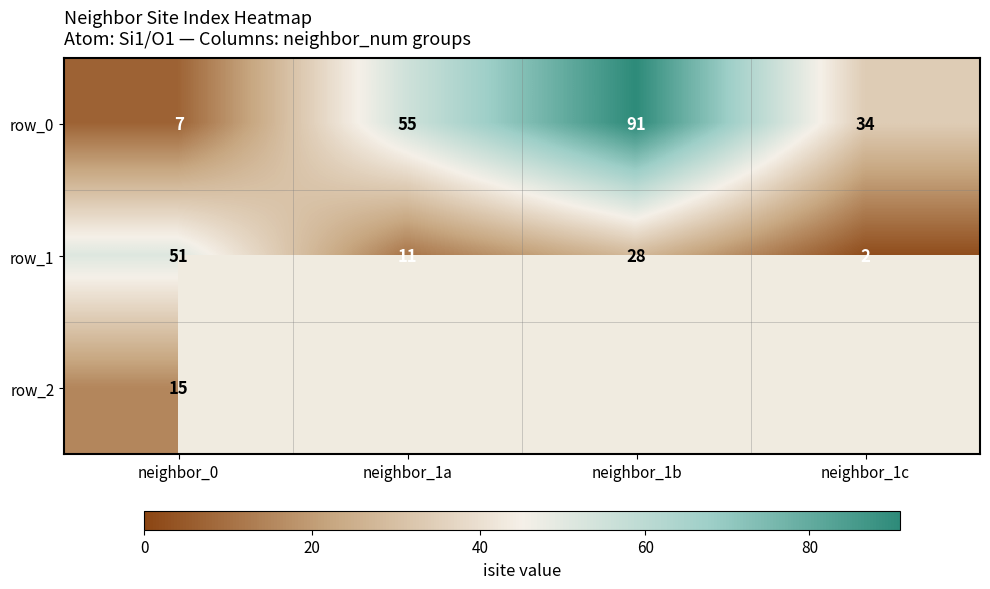

Count the number of categories in the chart.

4